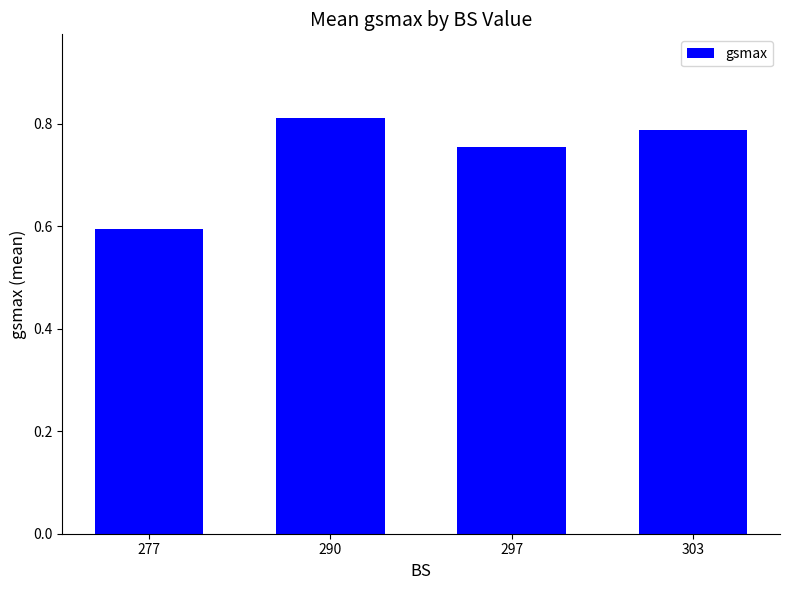

Where is the data nearest to the value 0?

277